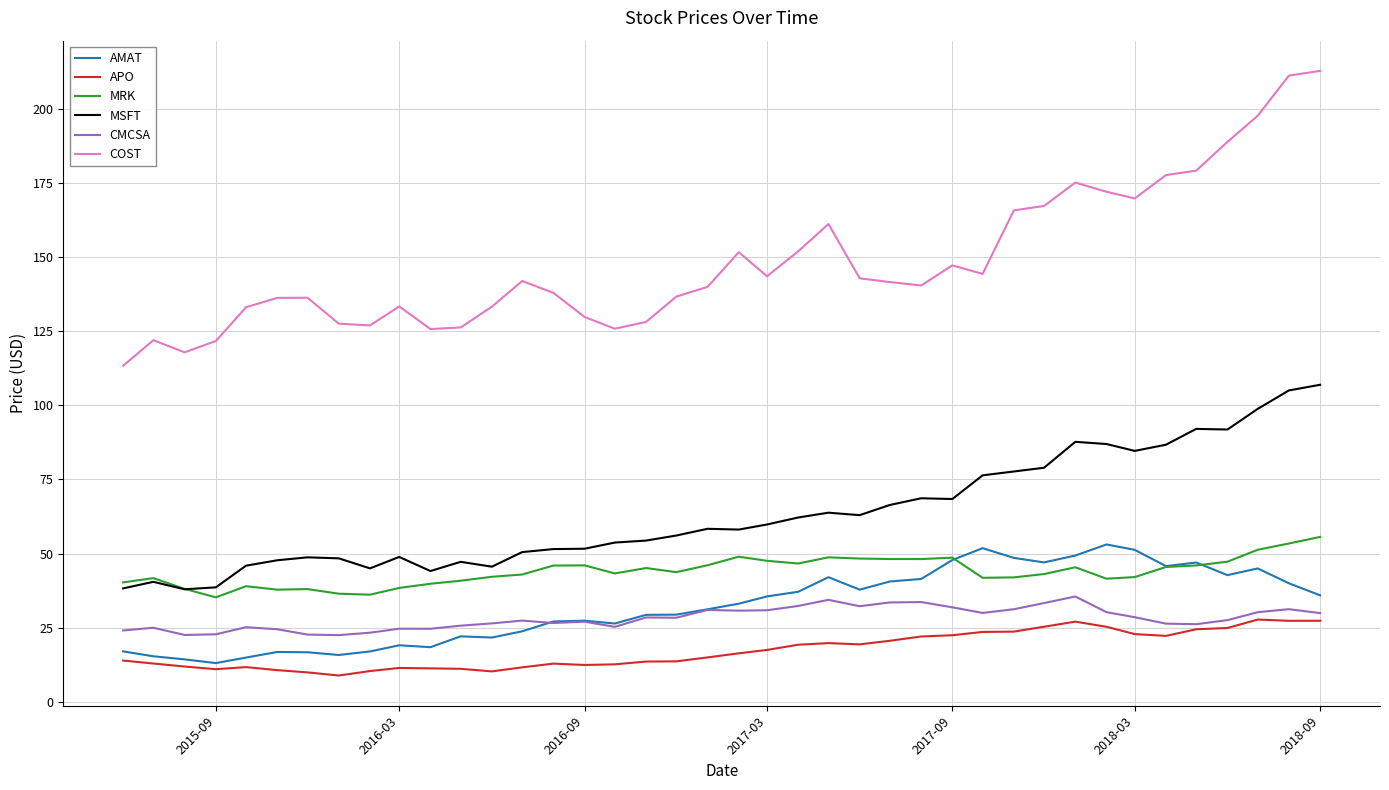

Count the number of data series in this chart.

6